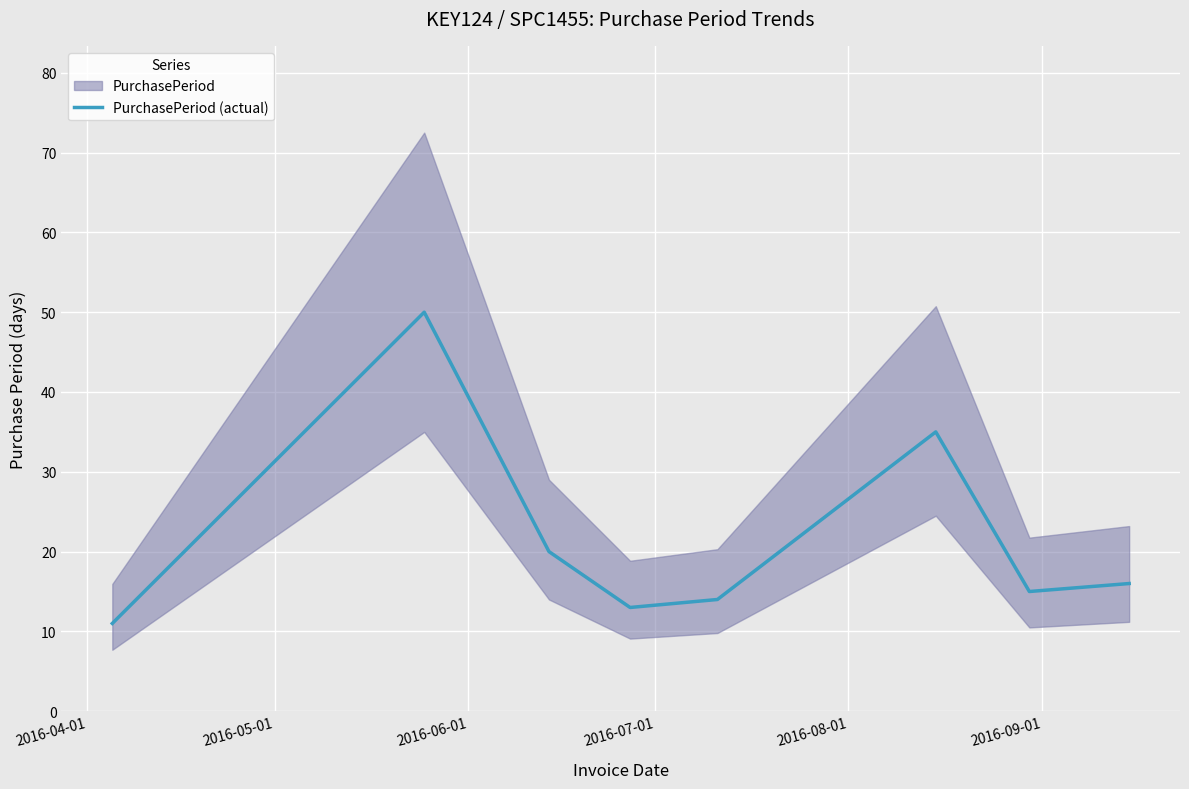

What is the highest value of the PurchasePeriod (actual) series?

50